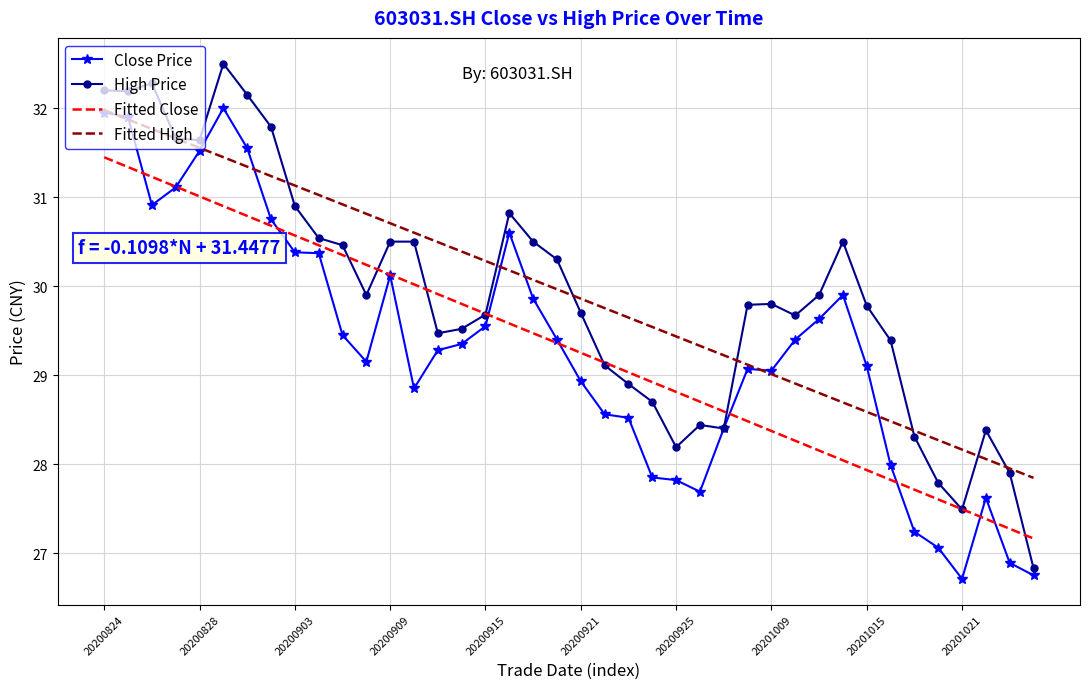

What is the minimum value for Close Price?

26.7